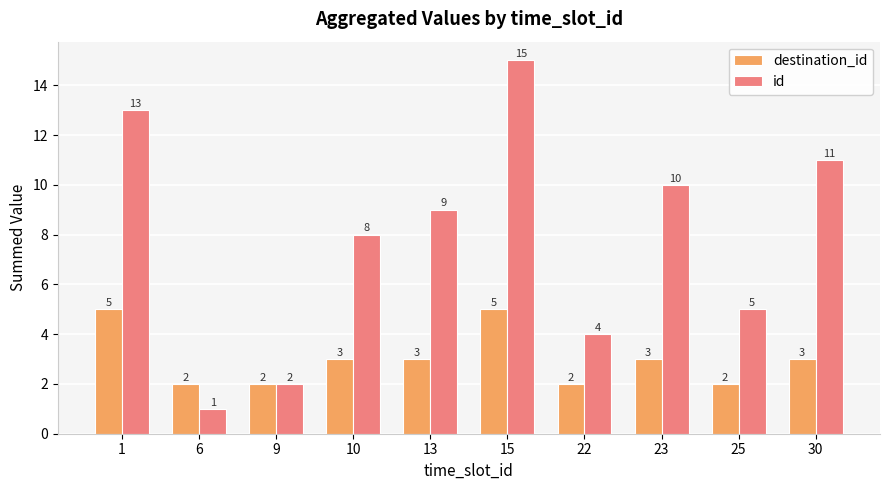

True or false: destination_id has a value of 1 at 6.

False